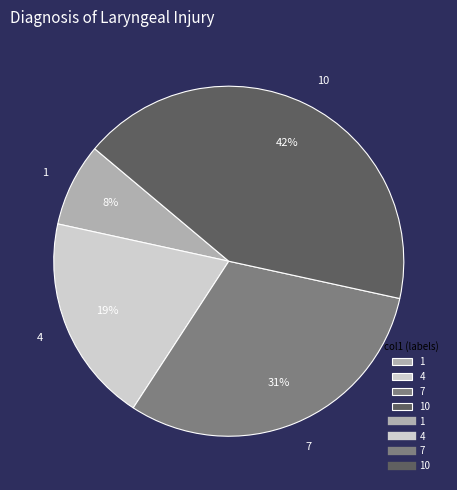

Is there any slice that represents more than half of the pie?

No